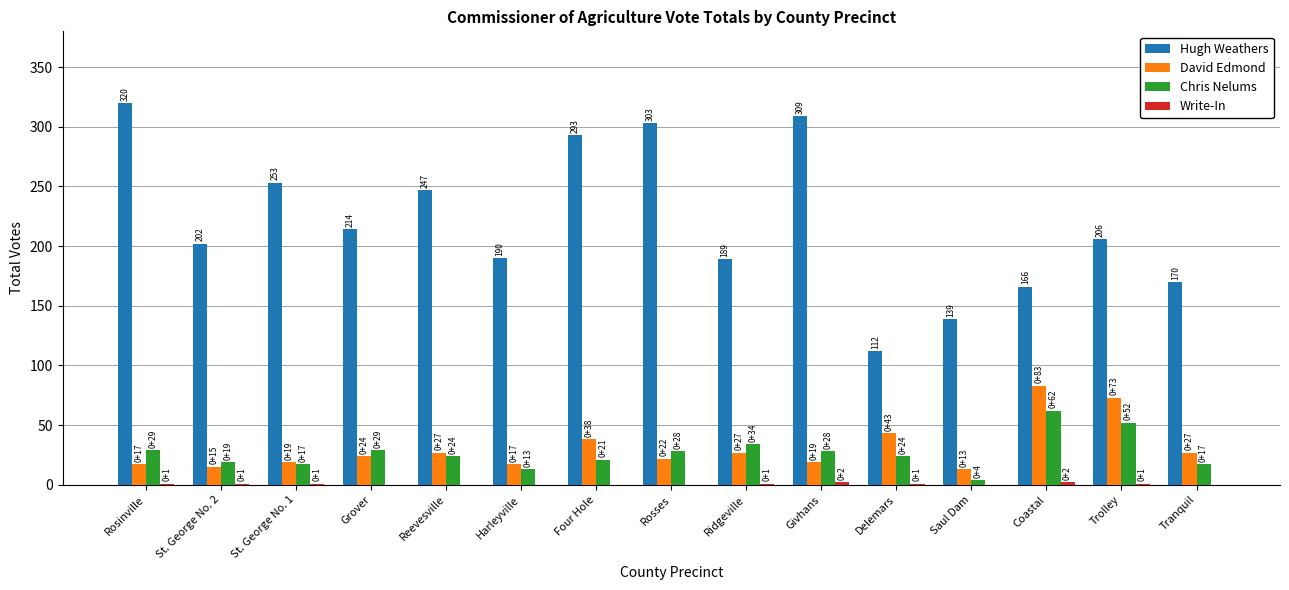

What is the maximum value for Chris Nelums?

62